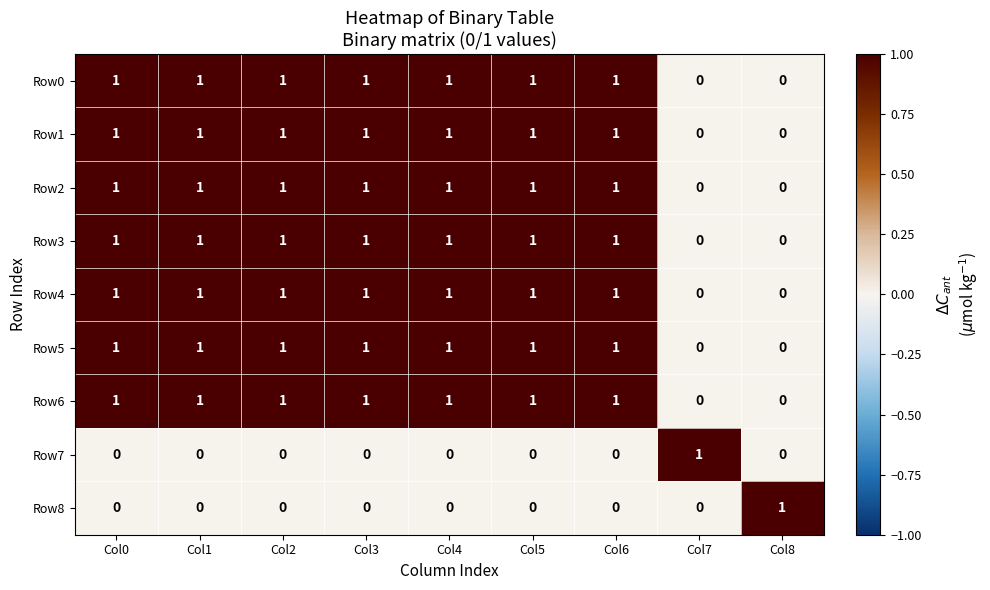

What is the greatest value displayed?

1